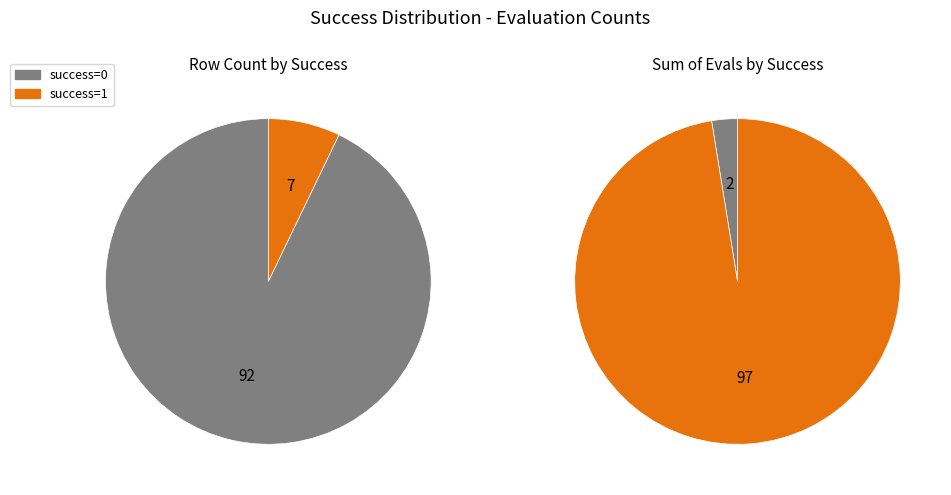

Is there any slice that represents more than half of the pie?

Yes